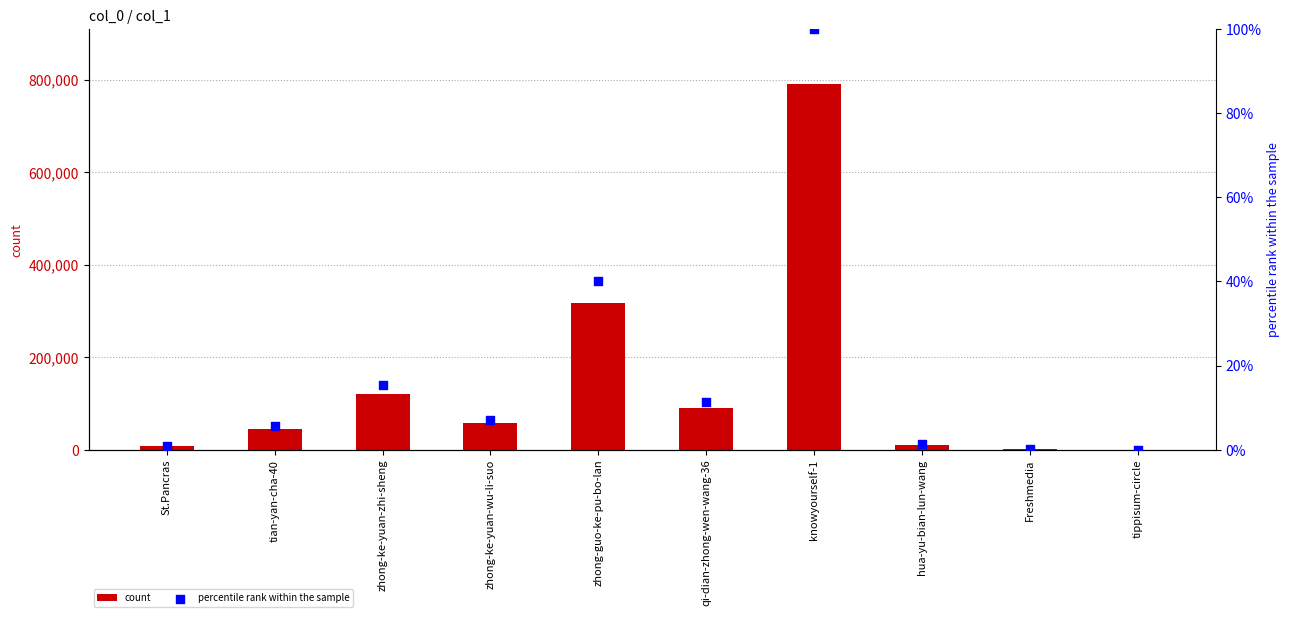

Is the value of percentile rank within the sample at Freshmedia greater than the value of count at zhong-guo-ke-pu-bo-lan?

No